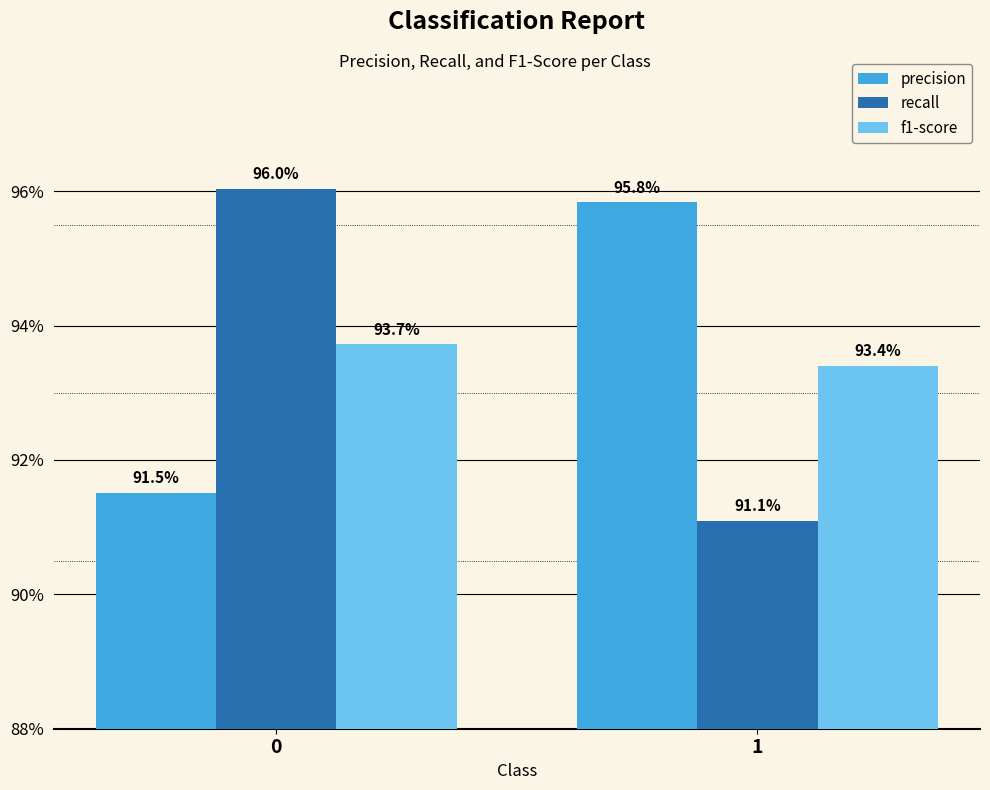

Which series has the largest total across all categories?

precision